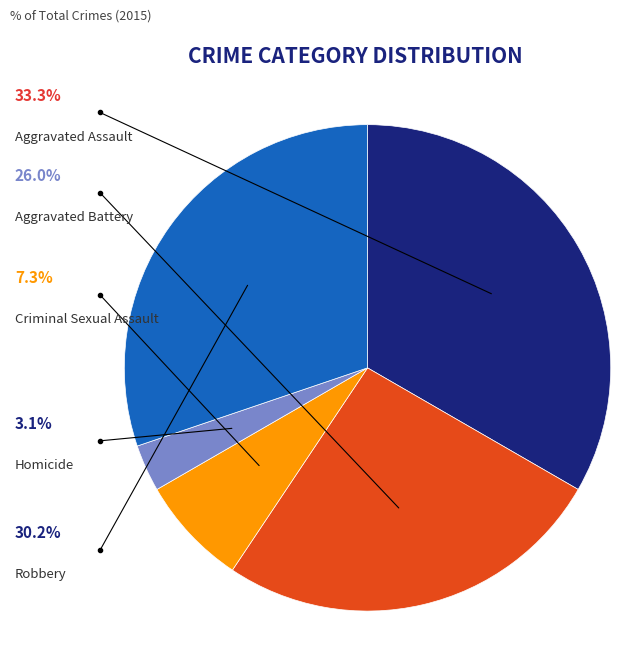

Does any single category account for the majority?

No